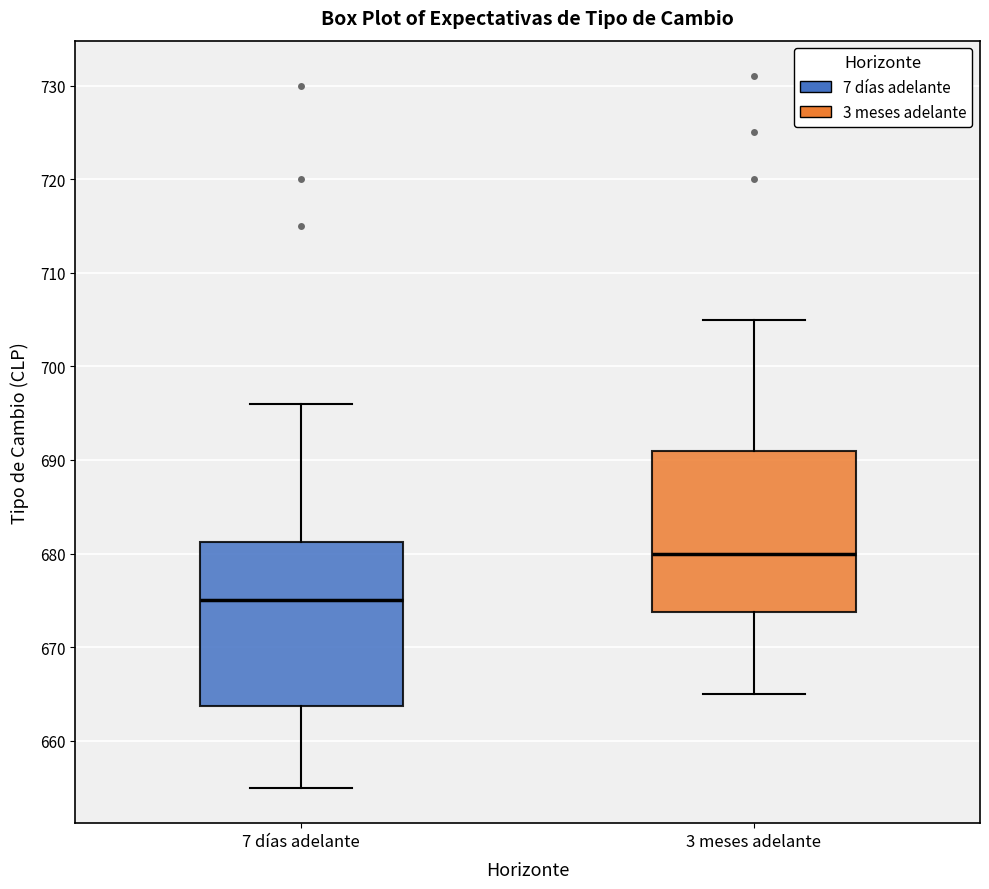

Where does the median line of the box for 7 días adelante sit on the y-axis? The values are not printed on the chart, so give them approximately, as read against the axis.

675